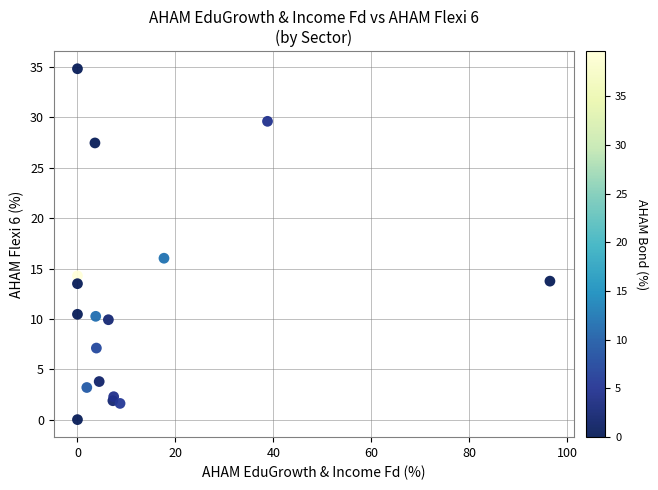

What is the range of Y values (max minus min)?

34.8